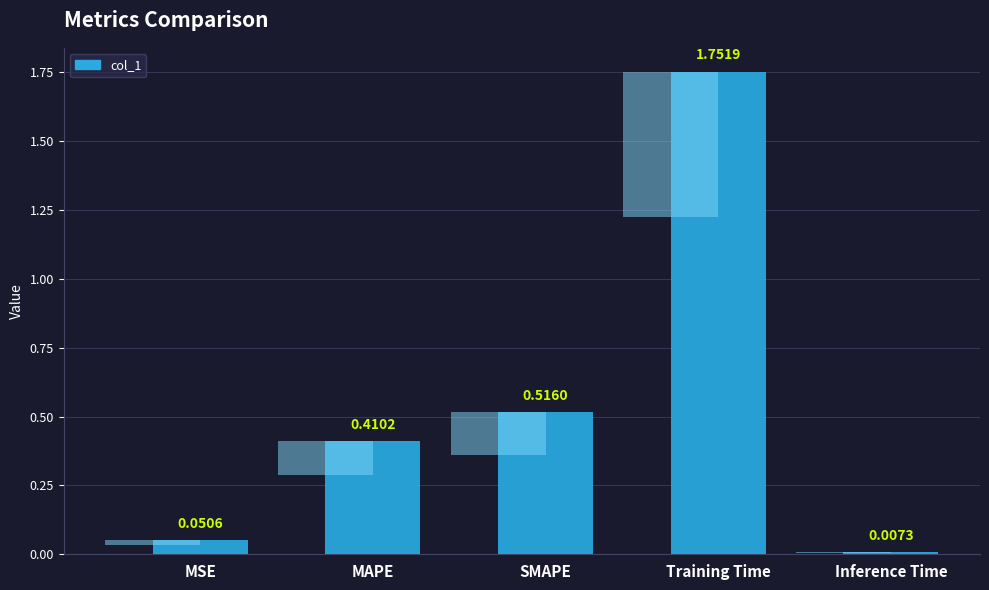

What value does the data have at MSE?

0.1